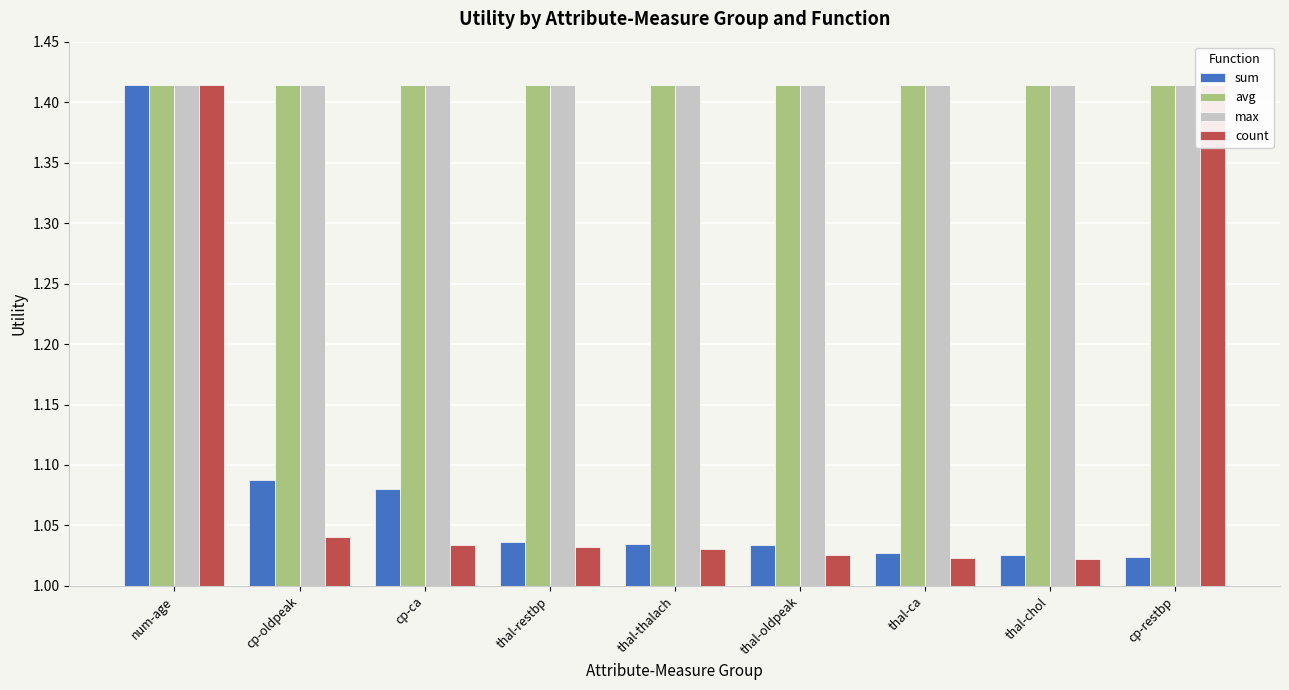

What is the minimum value for max?

1.4